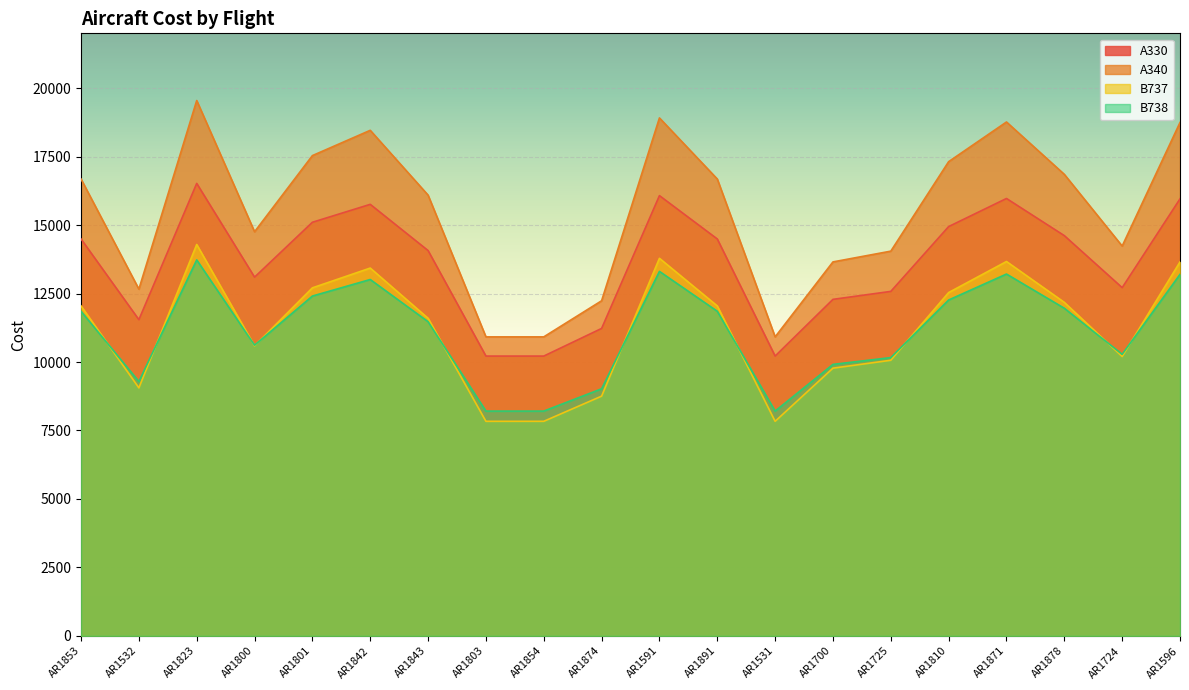

Where do B738 and B737 first cross each other?

AR1853 and AR1532